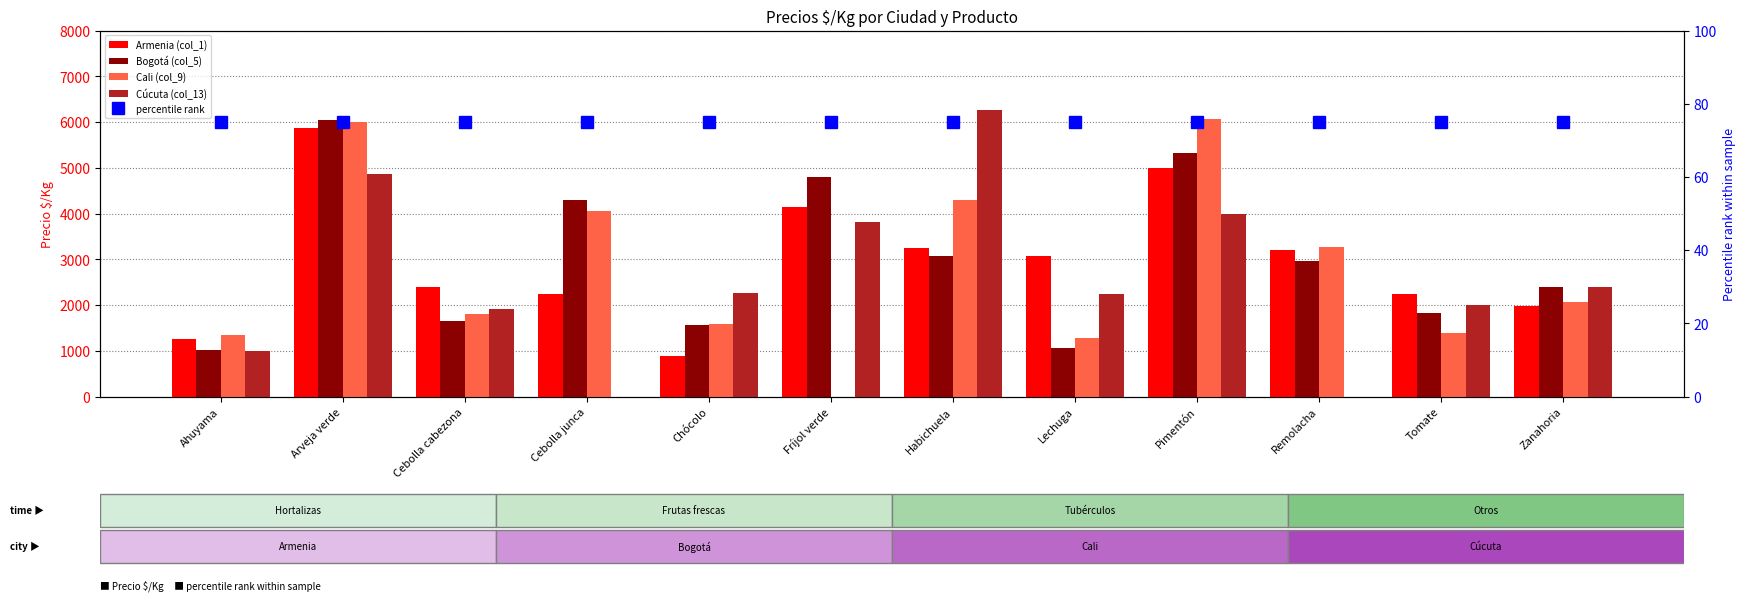

At which category is the sum across all series the highest?

Arveja verde